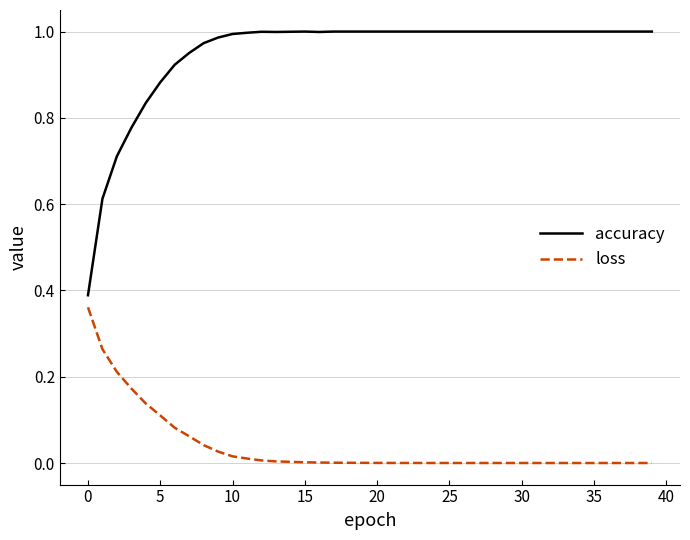

Rank the series by their average value, from highest to lowest.

accuracy, loss